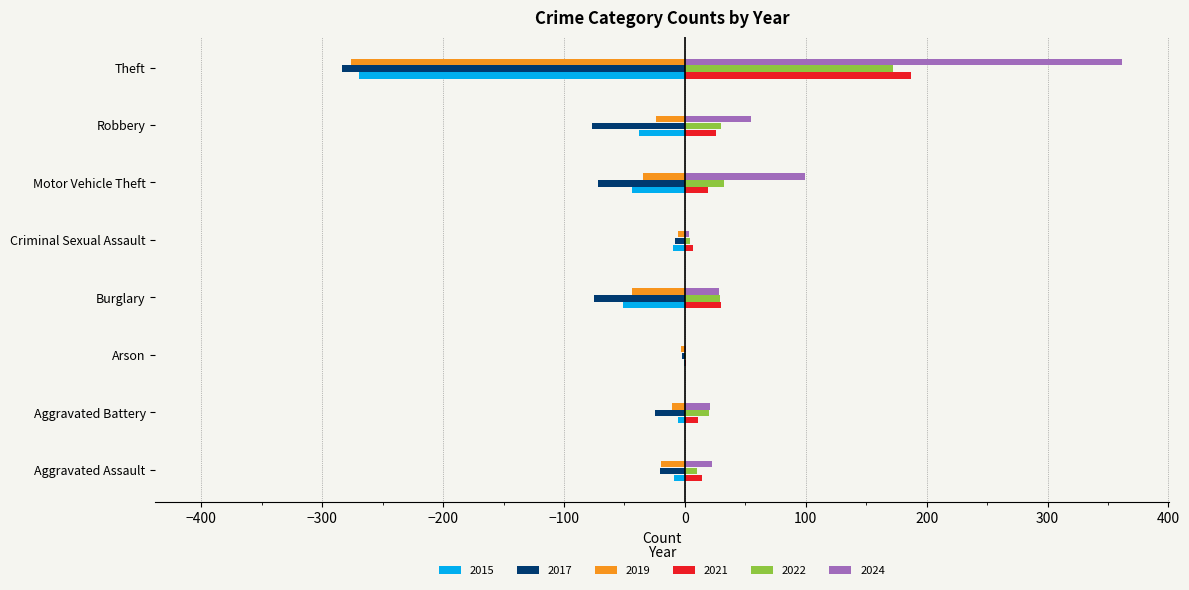

Is the value of 2021 at Theft greater than the value of 2022 at Arson?

Yes